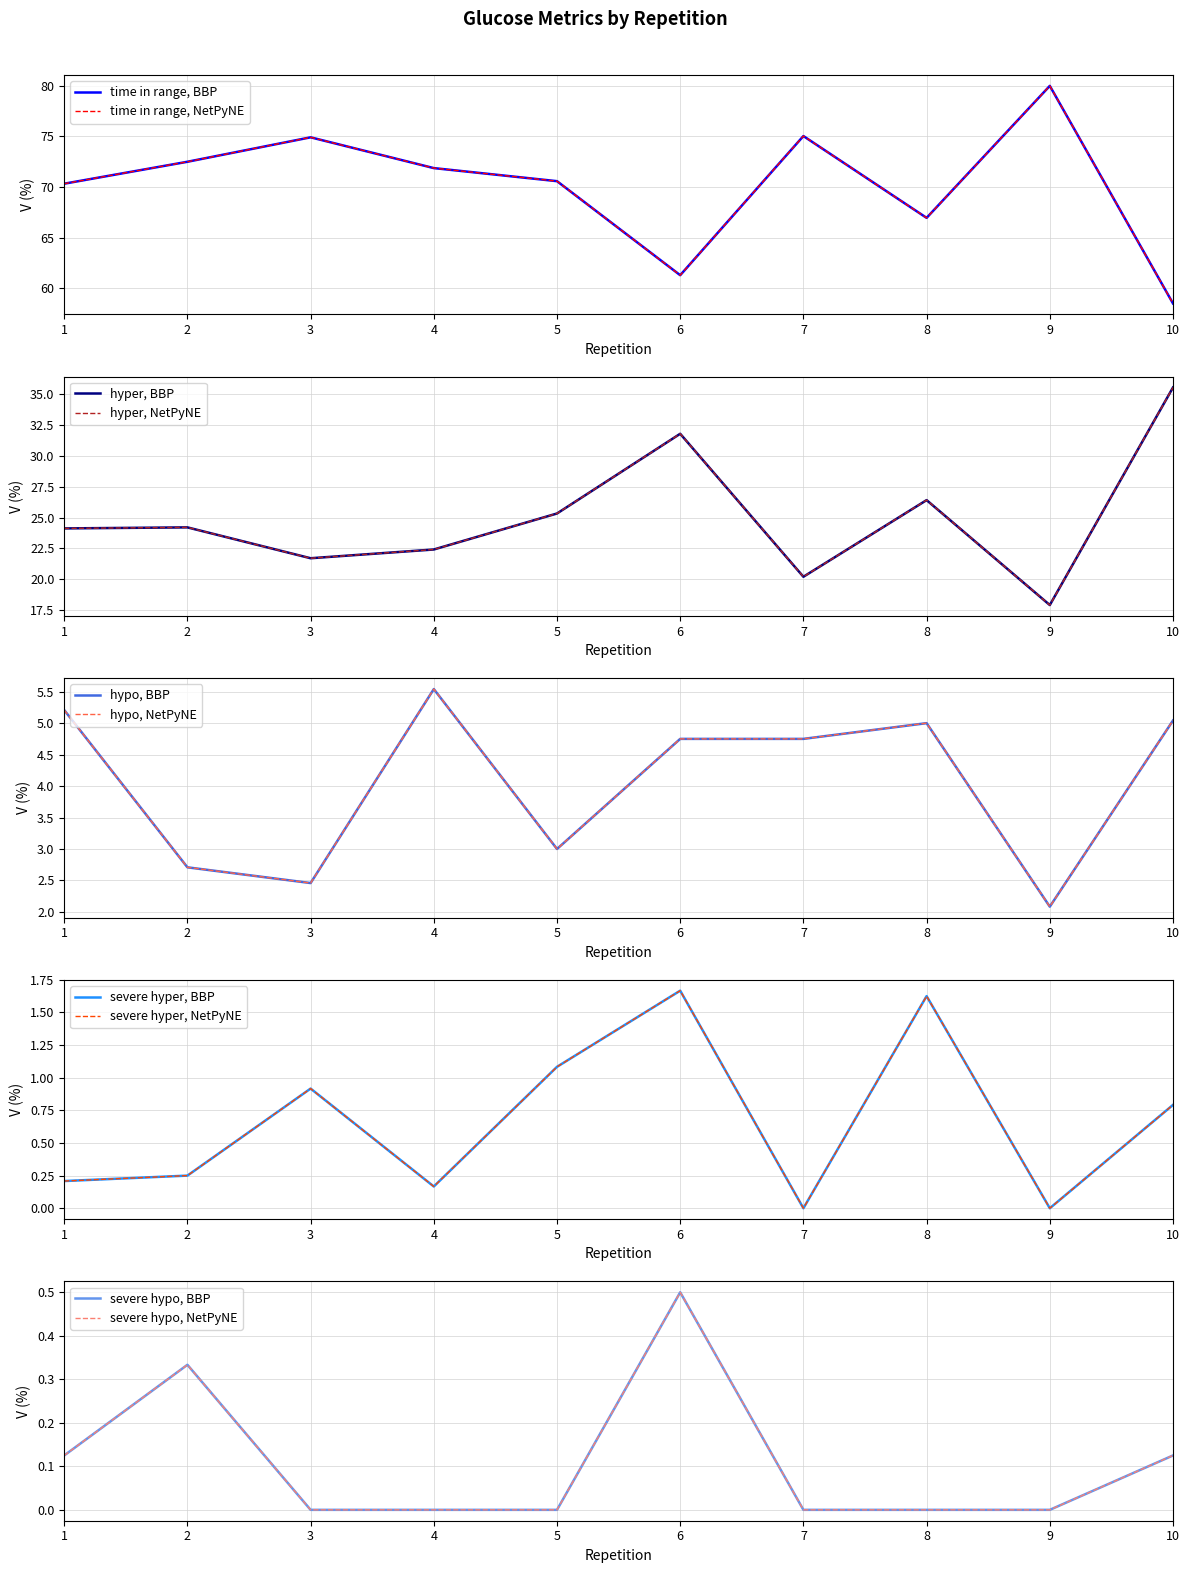

Is it true that time in range equals 32.1 at 3?

False